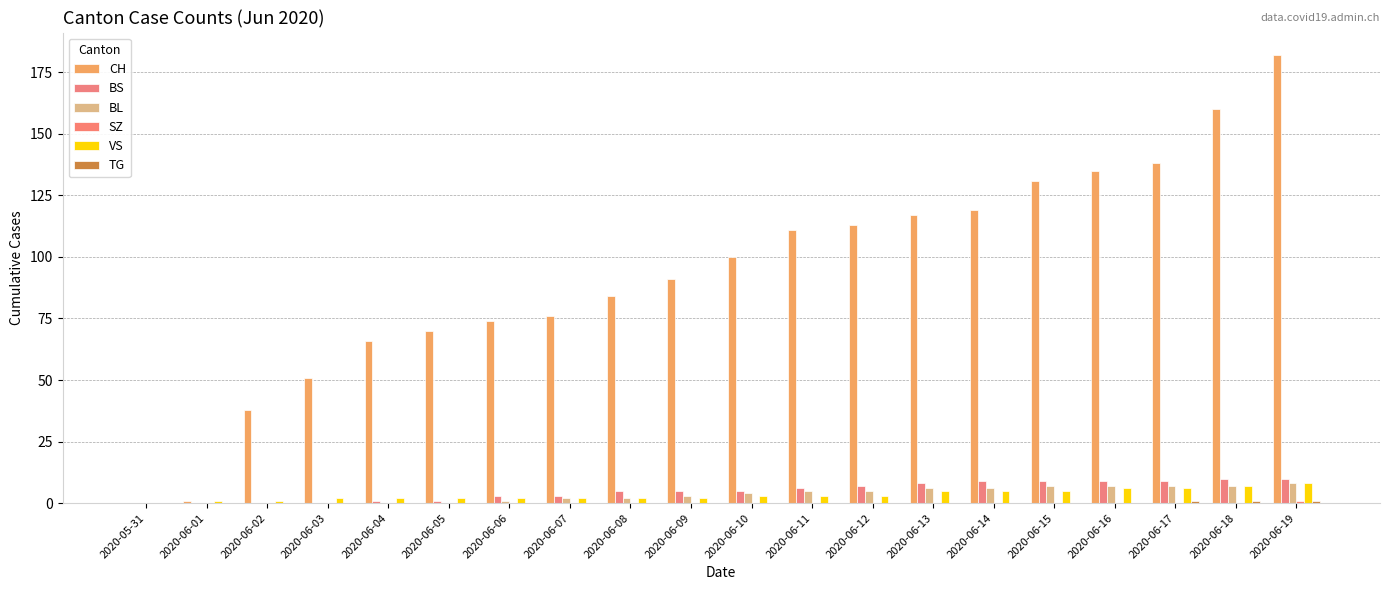

Which series has the widest spread of values?

CH